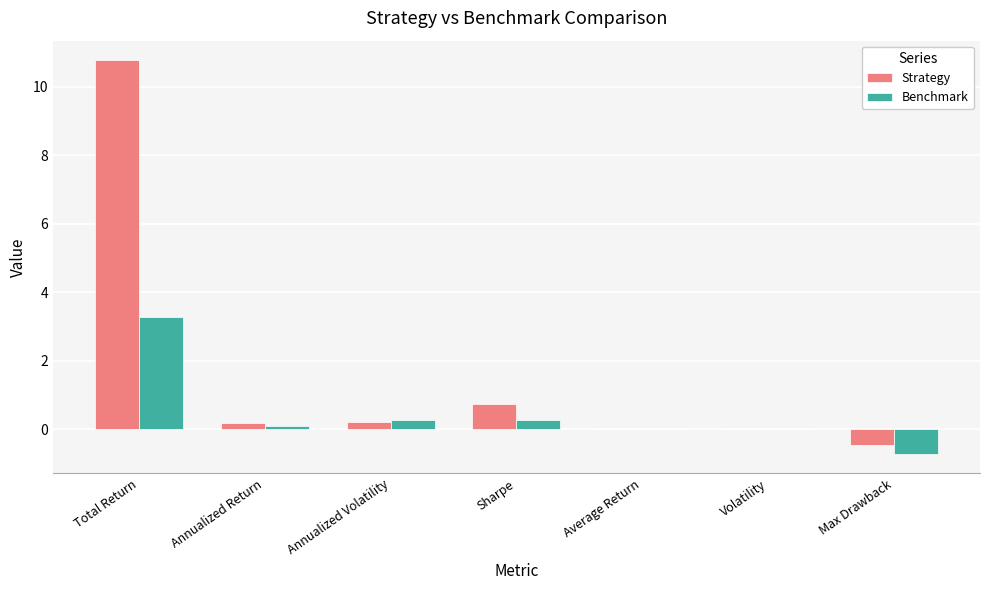

How many categories are shown in the chart?

7